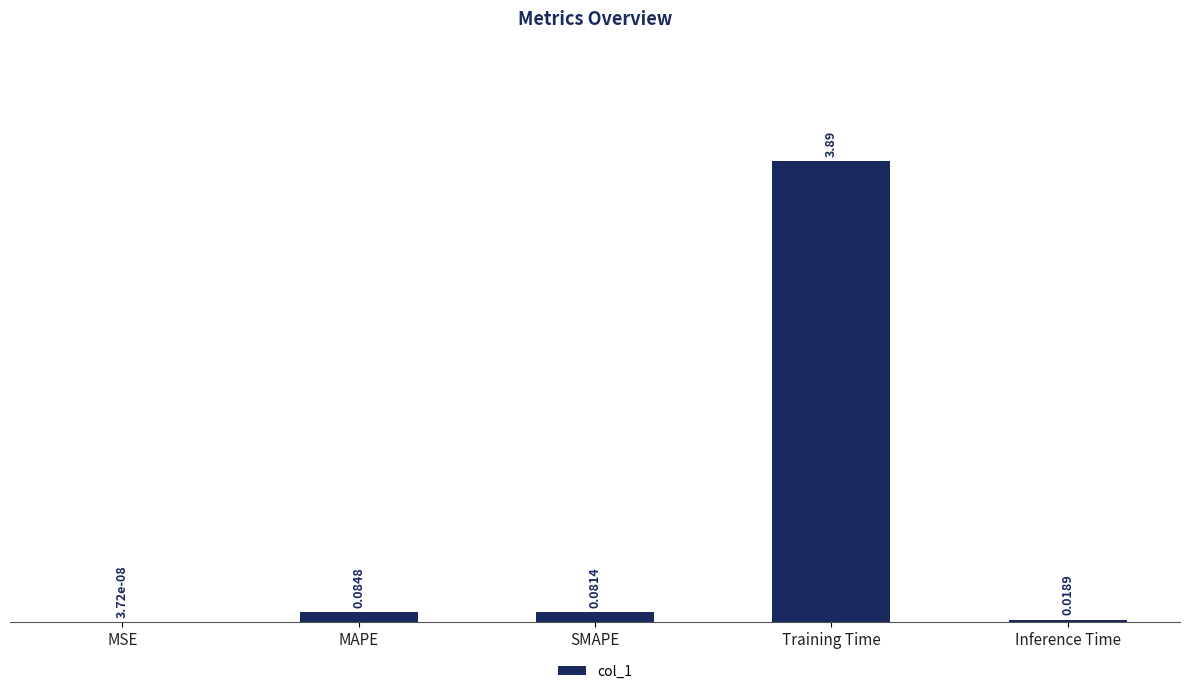

Where is the data nearest to the value 1?

MAPE